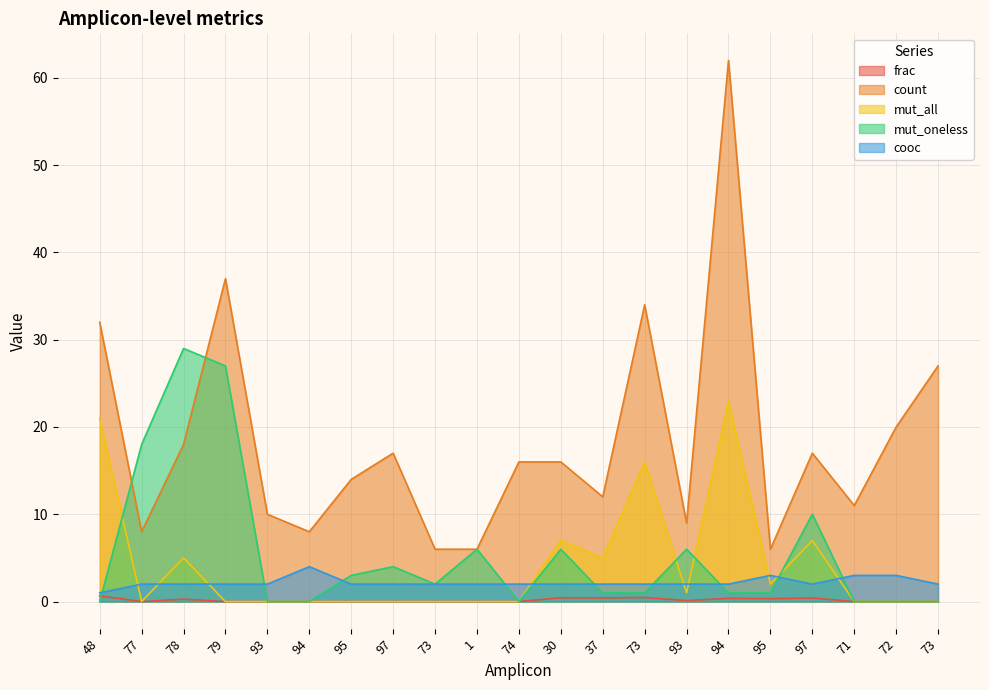

What value does the mut_oneless series have at 79?

27.0